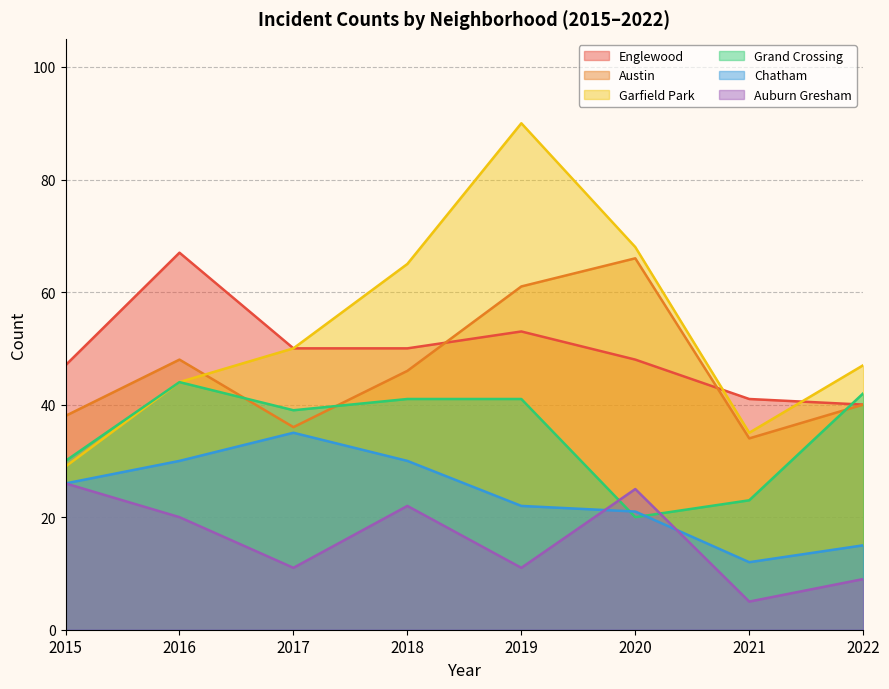

Rank the categories by Chatham value from highest to lowest.

2017, 2016, 2018, 2015, 2019, 2020, 2022, 2021